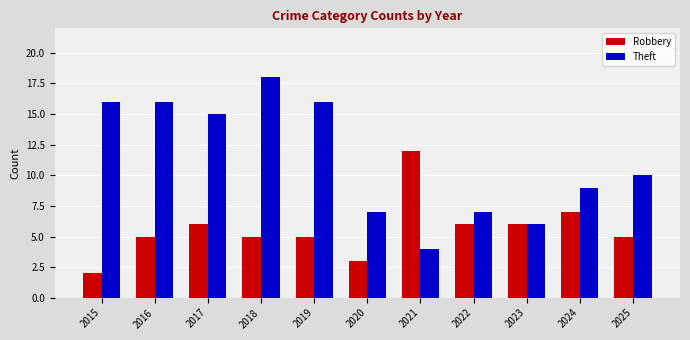

What is the greatest value displayed?

18